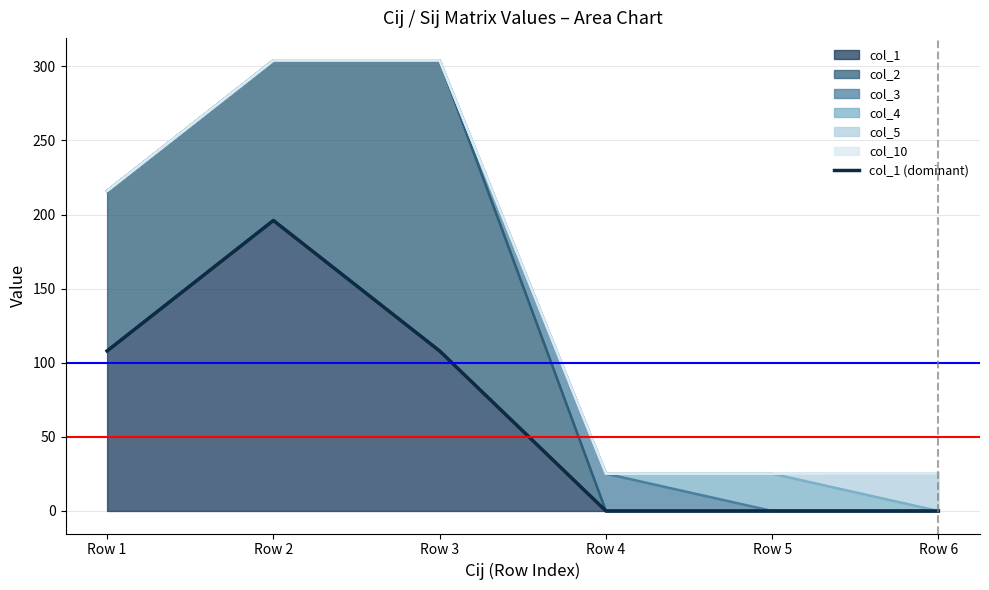

Where is the data nearest to the value 97?

Row 1